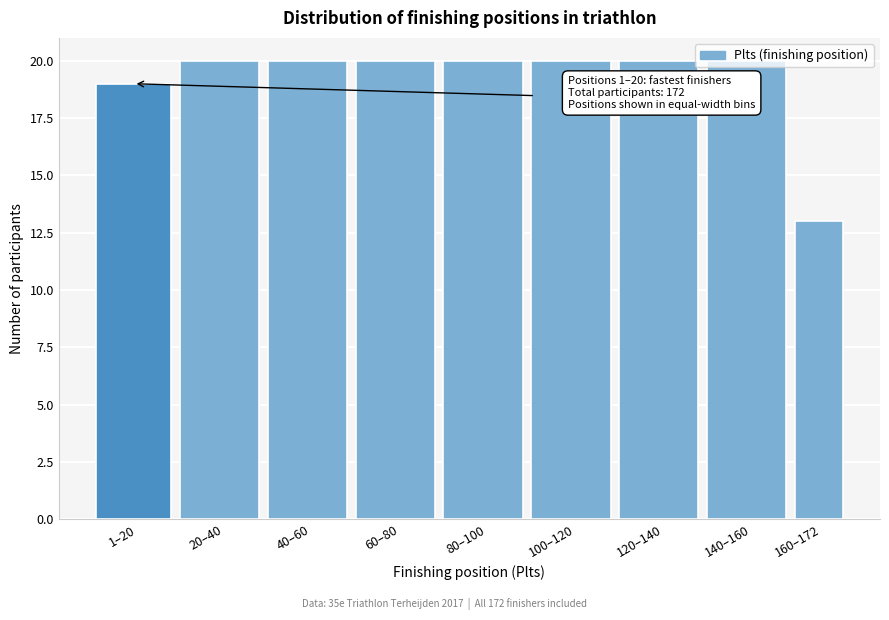

What position from the left is 140–160?

8